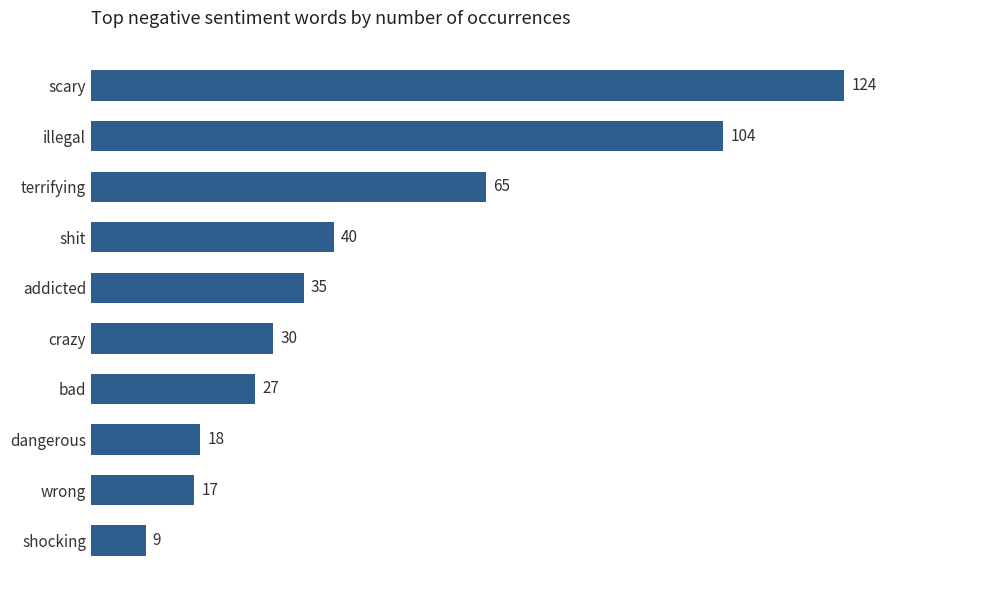

Between terrifying and bad, which is larger?

terrifying